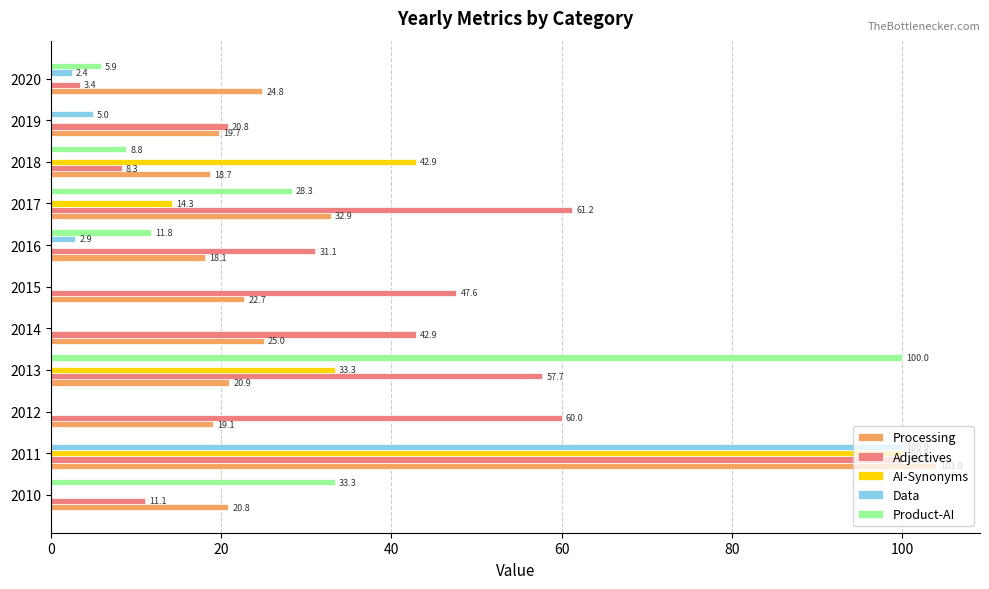

Between 2016 and 2018, which series saw the biggest shift?

AI-Synonyms